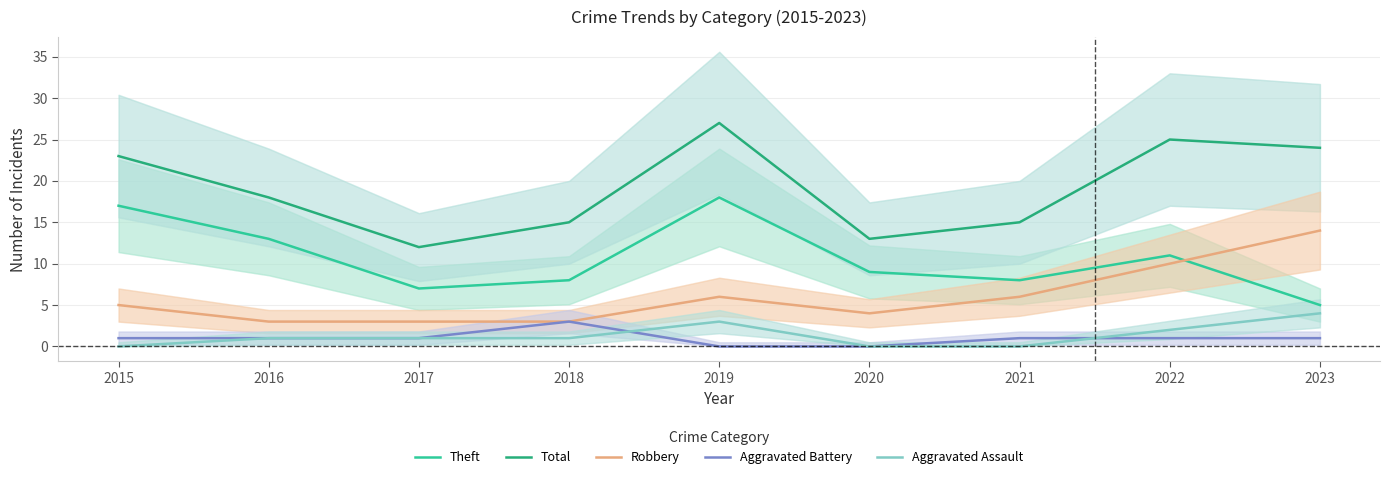

True or false: Robbery has more than 2 points higher than both neighbors.

False